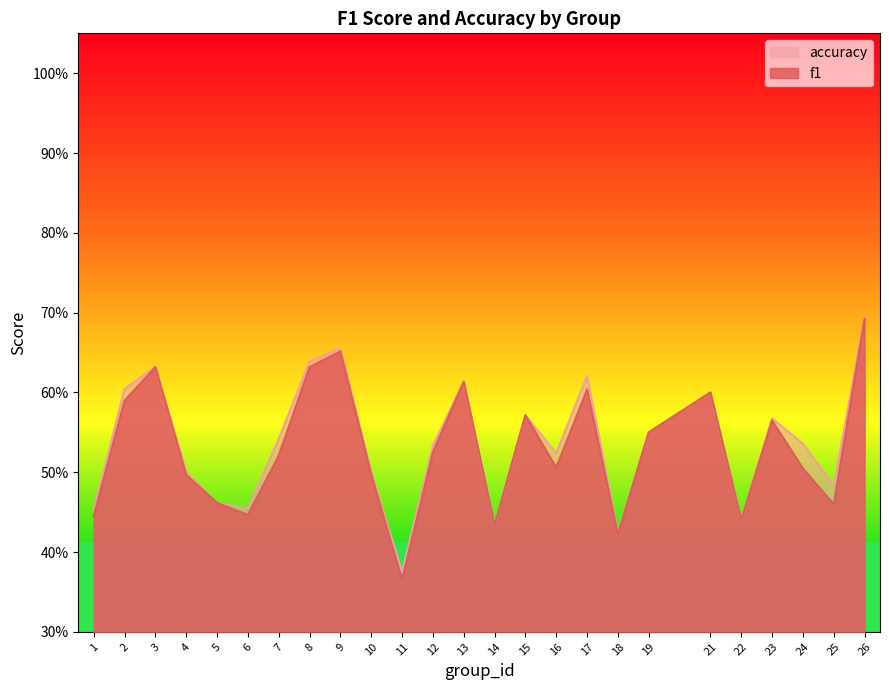

What is the value of the f1 point at the 7th from the left?

0.5